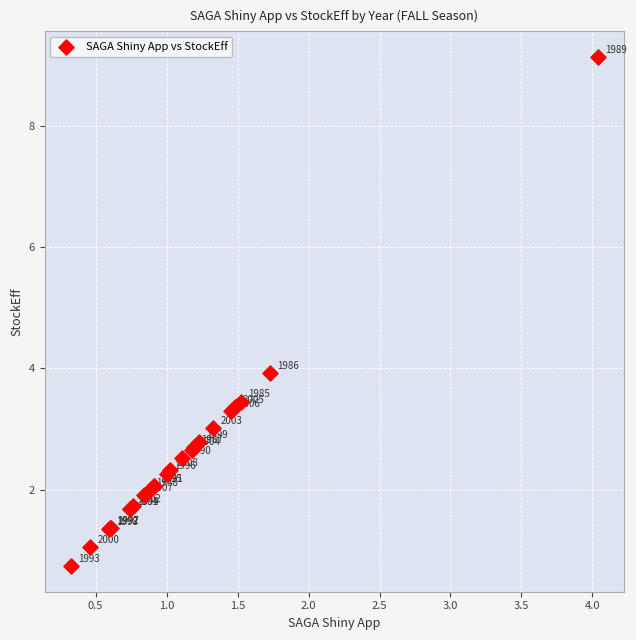

What Y value in the scatter plot is closest to 4?

3.9